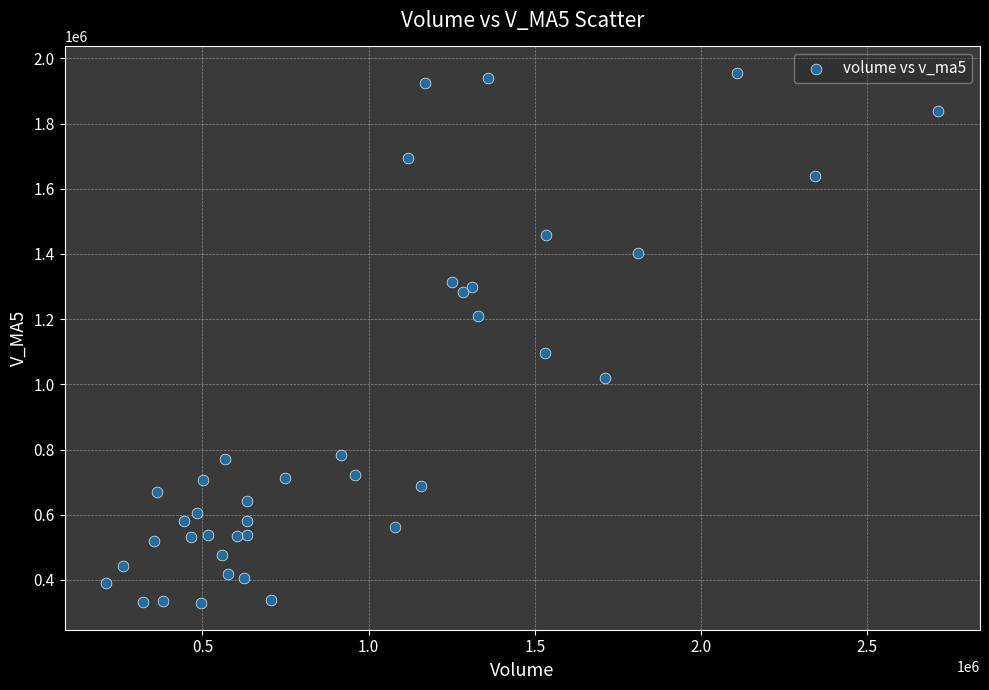

What Y value in the scatter plot is closest to 1141978?

1095115.9